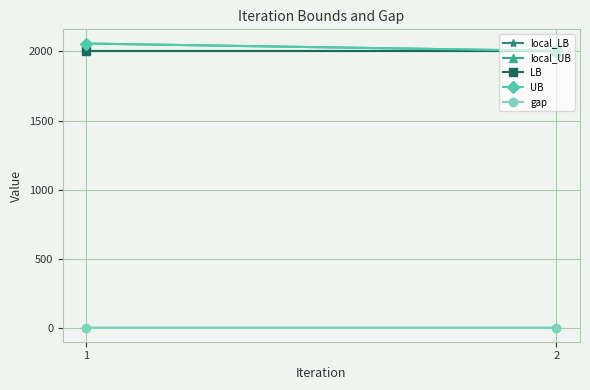

True or false: local_UB has a value of 3693.9 at 1.

False